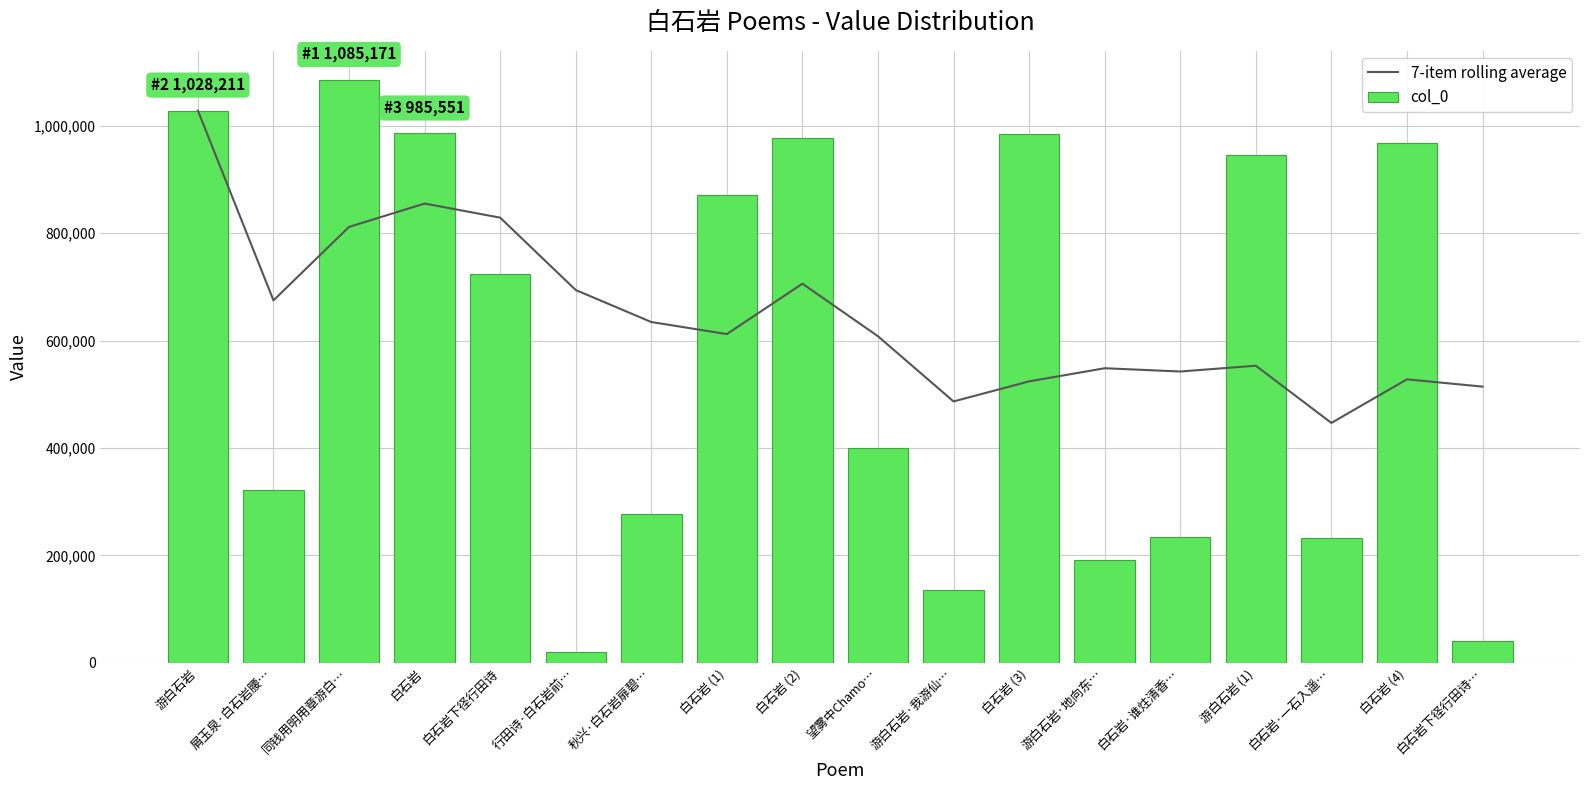

At which label does col_0 first exceed 723896?

游白石岩